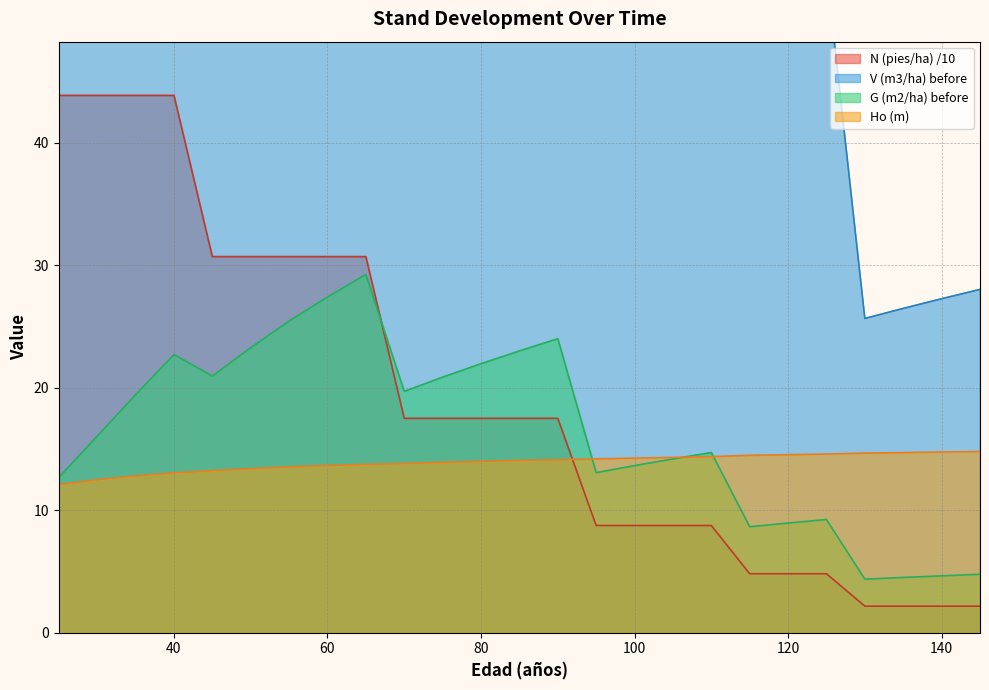

True or false: N (pies/ha) before and G (m2/ha) before intersect in this chart.

True